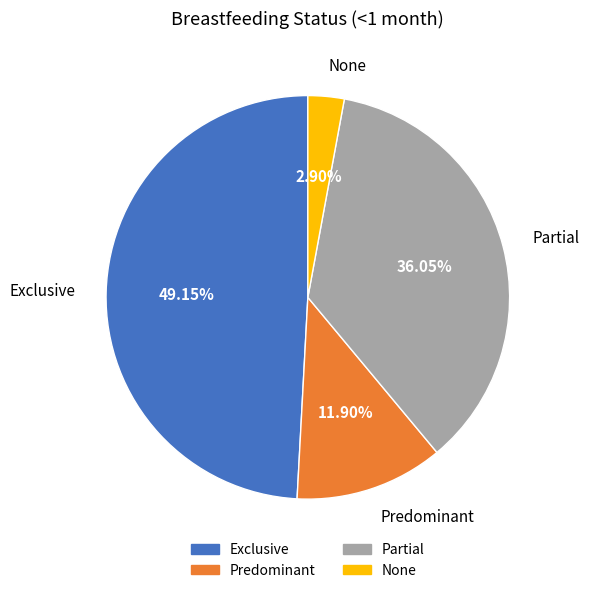

True or false: Exclusive accounts for 42% of the total.

False